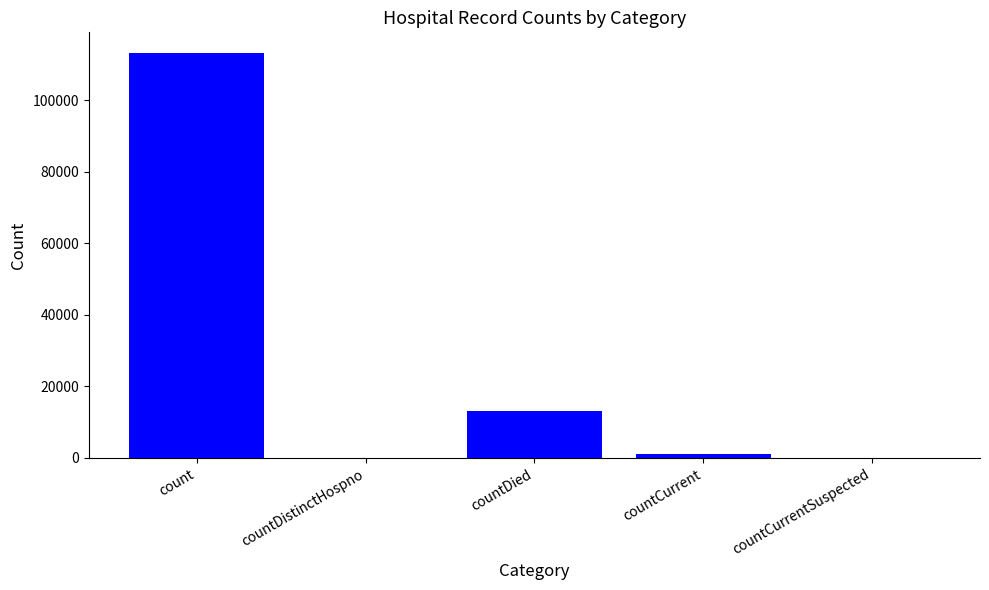

What is the maximum value shown in the chart?

113336